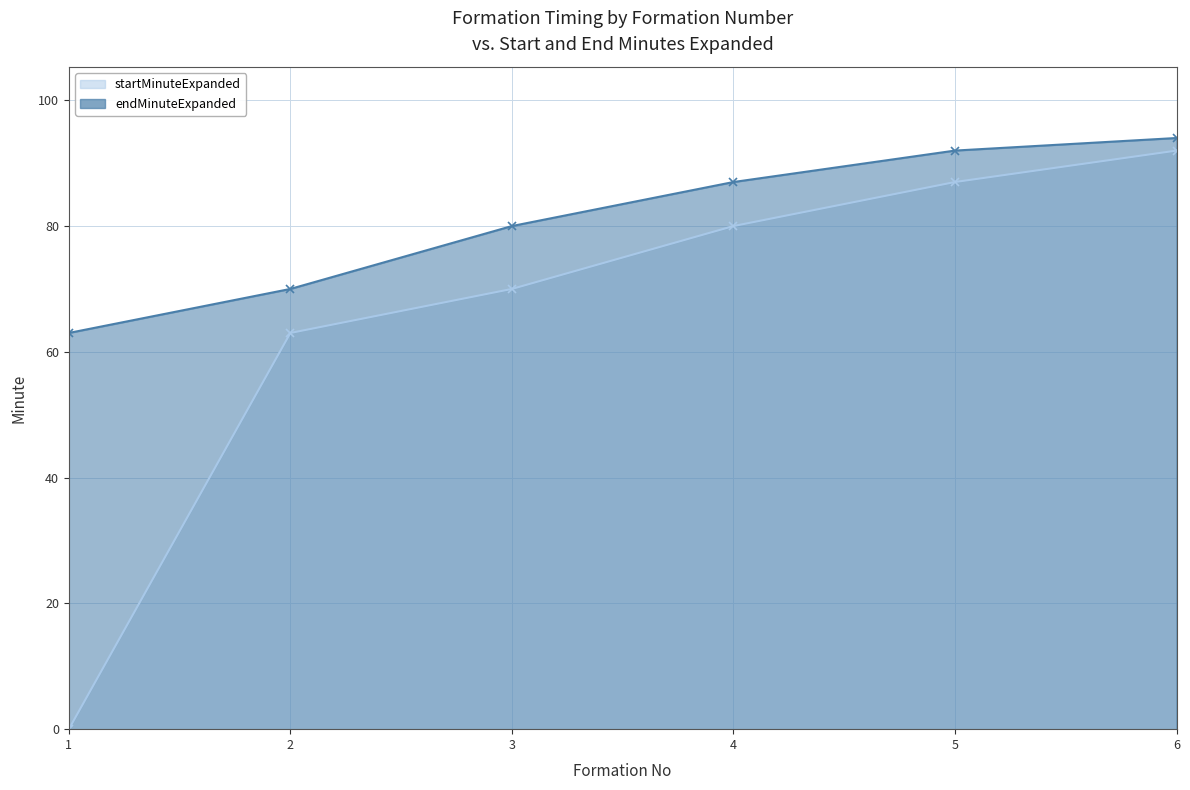

How many data points in endMinuteExpanded are less than 87?

3